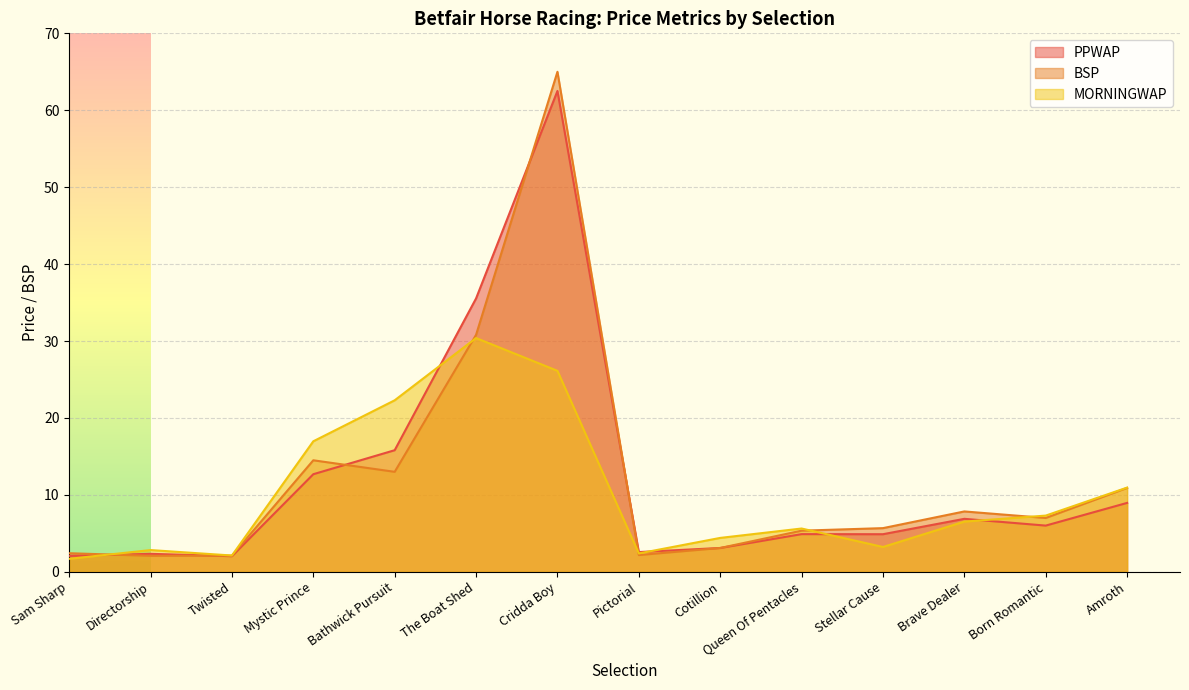

What is the difference between the BSP values at Amroth and Stellar Cause?

5.2